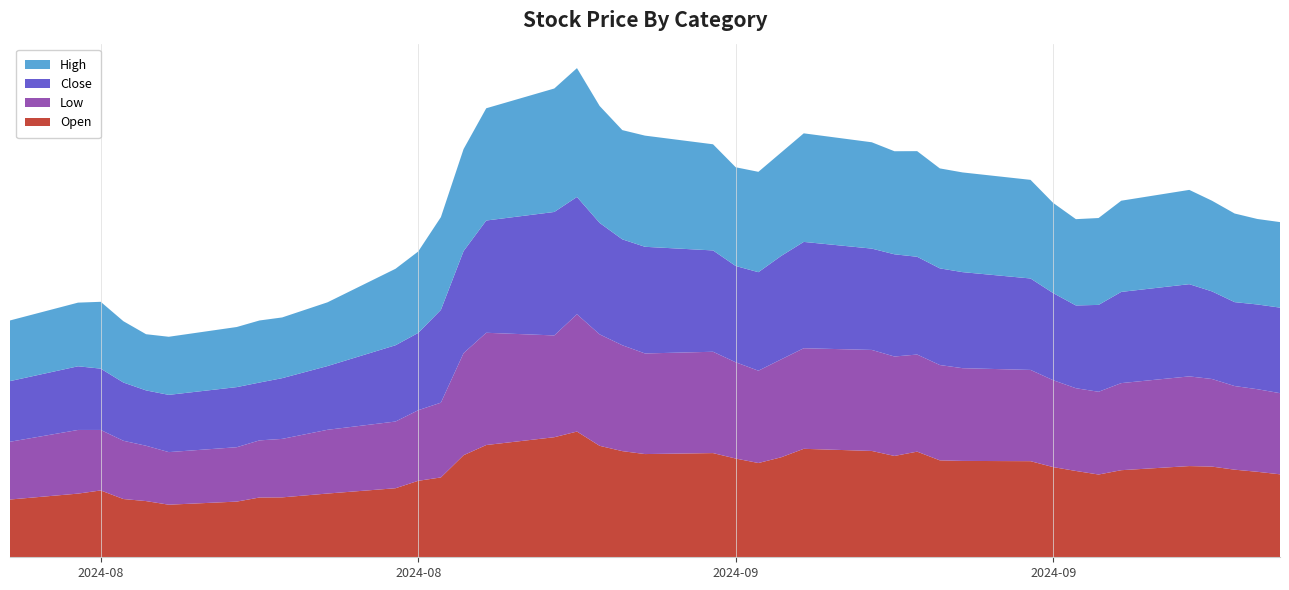

Reading left to right, transcribe all the data shown in this chart.

Close: 117.7	123.5	119.0	113.0	107.4	111.1	116.7	112.2	117.8	123.7	148.1	150.1	180.1	198.1	217.8	239.6	227.7	216.3	205.5	207.0	196.7	186.8	191.2	200.7	206.3	196.7	198.3	189.8	187.6	186.4	177.4	169.1	160.6	168.6	177.0	178.9	170.0	162.8	164.4	166.0
High: 117.7	123.5	129.7	119.0	109.0	112.8	116.7	120.5	117.8	123.7	148.4	158.0	180.1	198.1	217.8	239.6	250.0	226.9	212.0	215.8	206.0	191.6	194.8	200.7	210.7	206.3	200.0	205.0	194.0	193.5	191.4	175.0	167.5	168.6	177.0	183.0	176.0	172.0	165.9	166.0
Low: 112.1	123.5	117.4	113.0	107.4	102.0	105.5	110.8	113.5	123.7	129.4	137.0	145.1	198.1	217.8	197.6	227.7	216.3	205.5	195.2	196.7	186.8	179.2	190.0	195.2	196.1	193.0	188.4	185.0	180.0	177.1	168.6	160.6	160.6	169.0	174.1	170.0	162.3	160.3	157.5
Open: 112.1	123.5	129.7	113.0	109.0	102.0	108.0	116.0	116.2	123.7	134.0	148.4	154.9	198.1	217.8	233.0	244.0	216.3	206.0	200.3	202.2	191.6	182.9	194.0	210.5	206.3	196.7	205.0	188.1	187.0	186.5	175.0	167.5	160.6	169.0	177.0	176.0	170.0	165.9	161.0